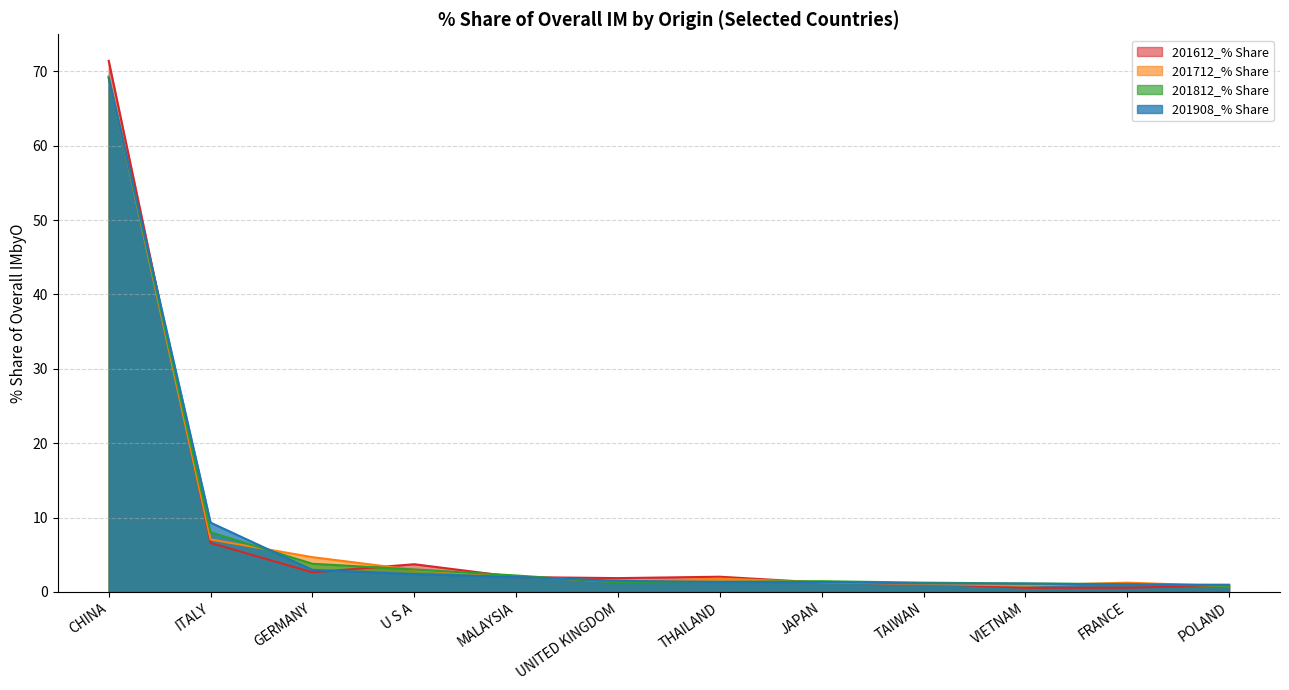

What value does the 201712_% Share series have at THAILAND?

1.8